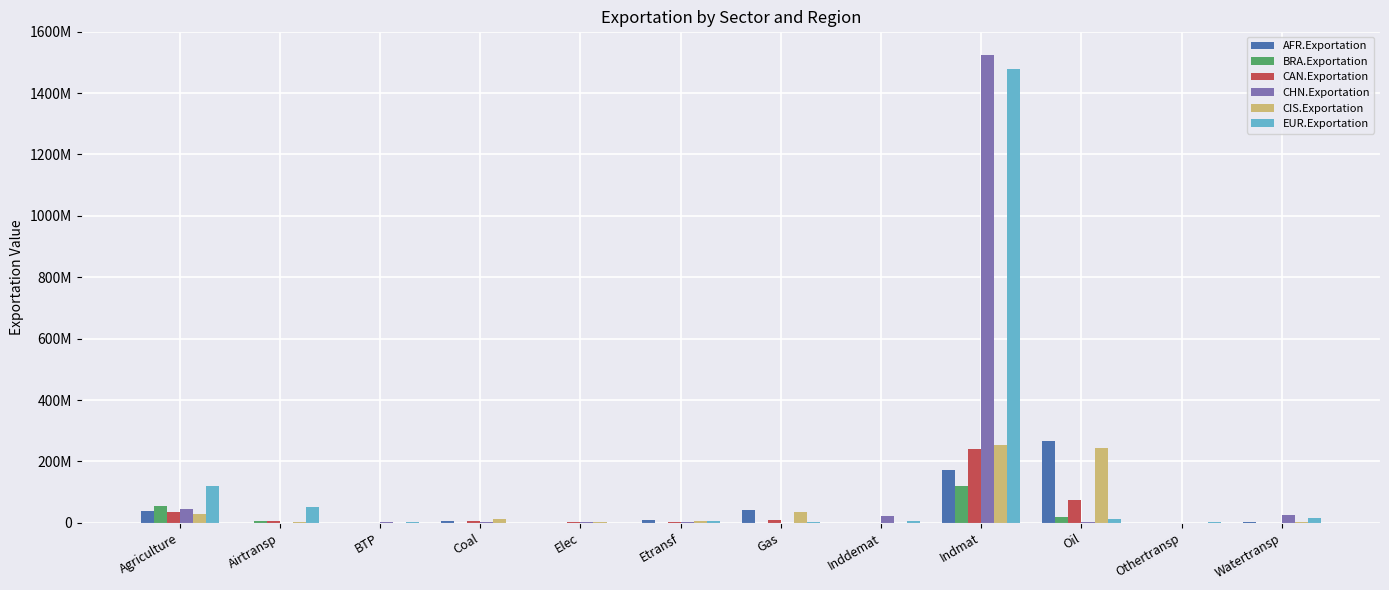

What is the highest value of the CIS.Exportation series?

253081220.8